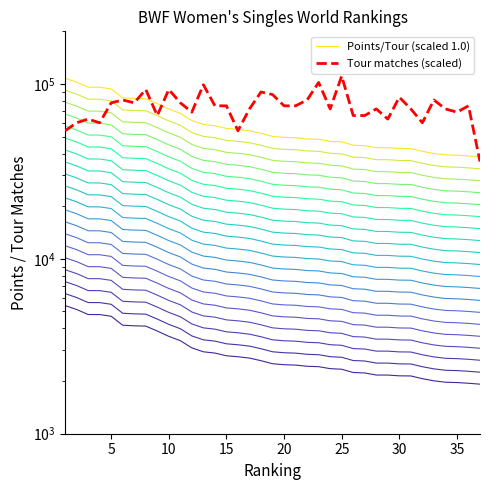

What is the difference between the maximum and minimum values in the Tour matches (scaled) series?

75000.0